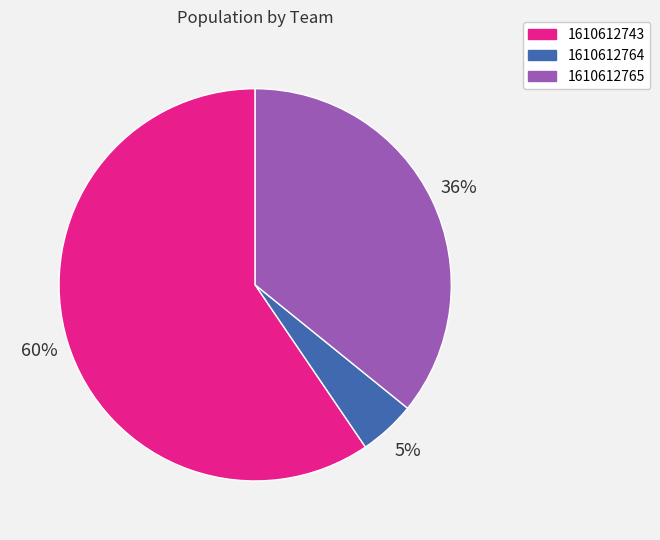

Is there a majority slice in this chart?

Yes